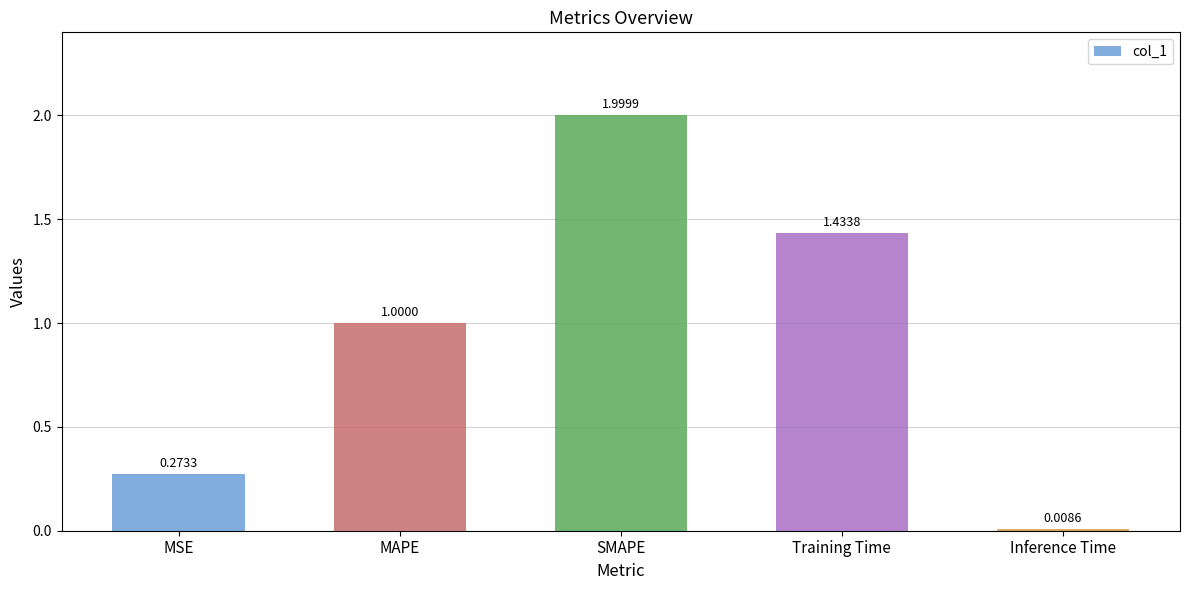

What is the label of the 5th bar from the left?

Inference Time